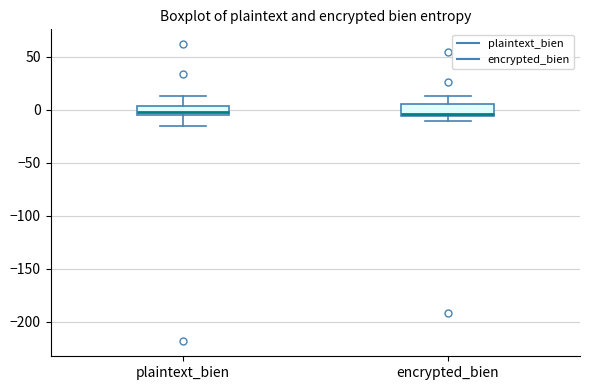

Reading left to right, transcribe this box plot: for each box, give where its median line is, the range the box spans, and where its two whiskers end, as read against the y-axis. The values are not printed on the chart, so give them approximately, as read against the axis.

plaintext_bien: median 0, box -5 to 5, whiskers -15 to 15
encrypted_bien: median -5 (just above the box's lower edge), box -5 to 5, whiskers -10 to 15